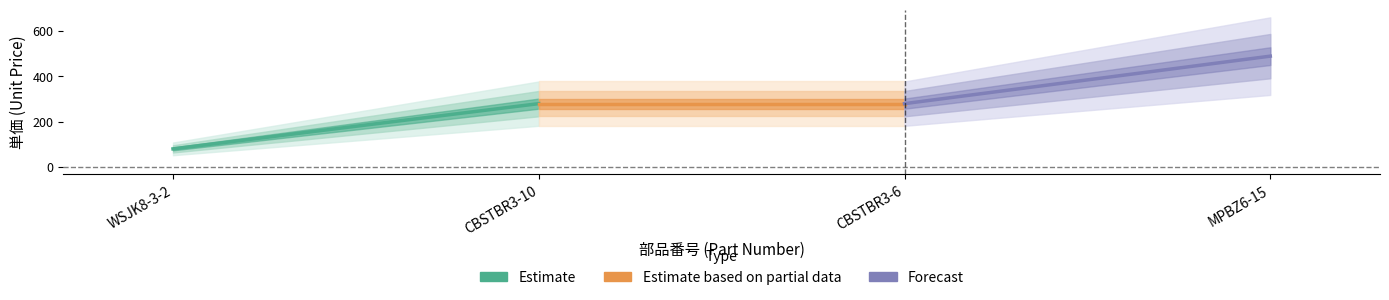

The value at WSJK8-3-2 is 40. True or false?

False